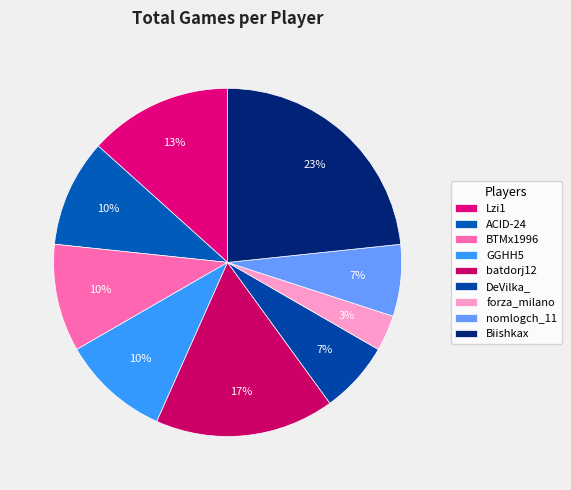

Between forza_milano and nomlogch_11, which is larger?

nomlogch_11